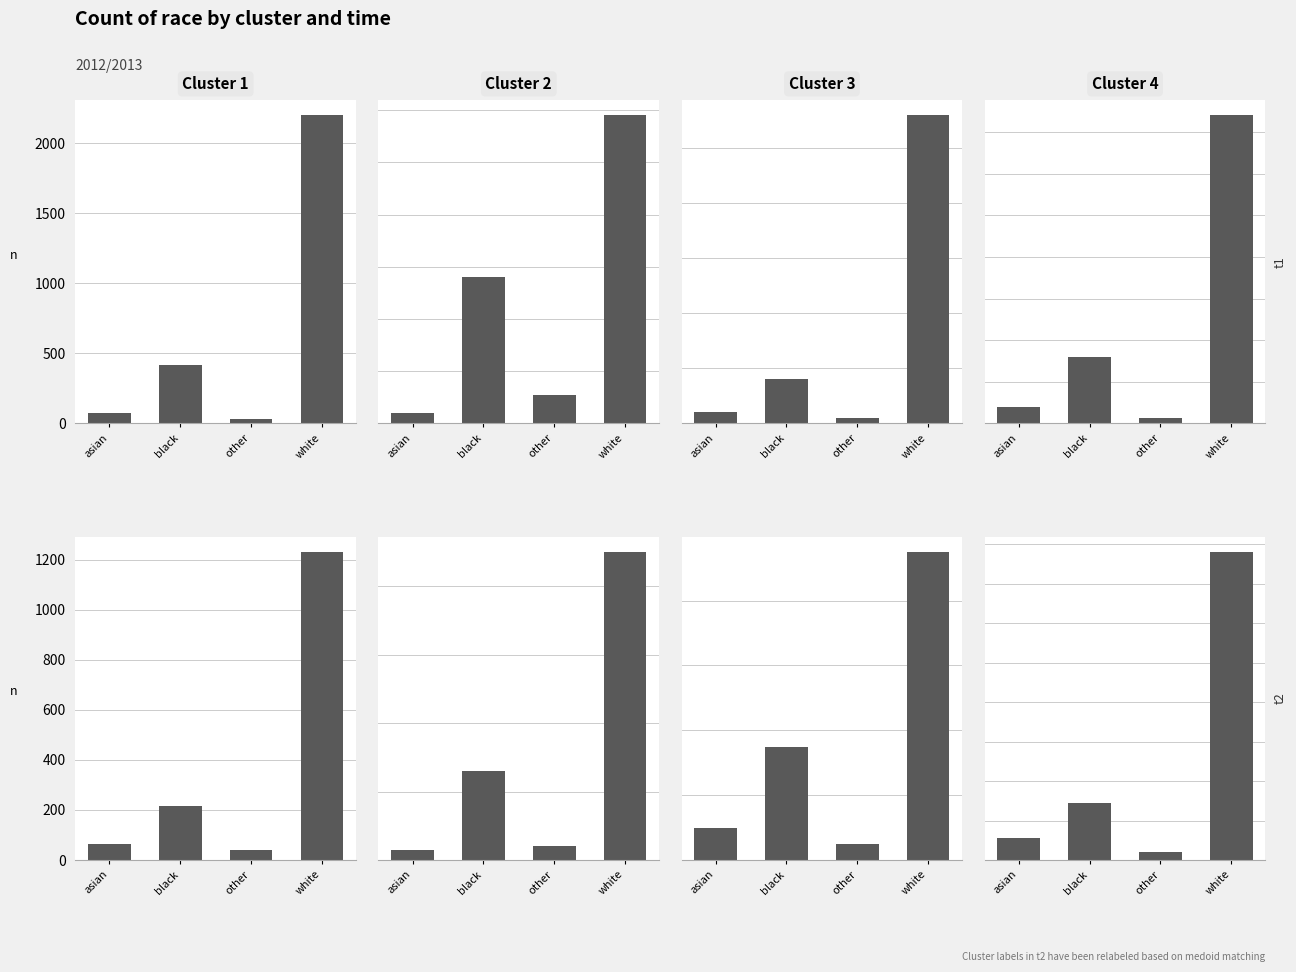

What is the label of the 2nd bar from the right?

other